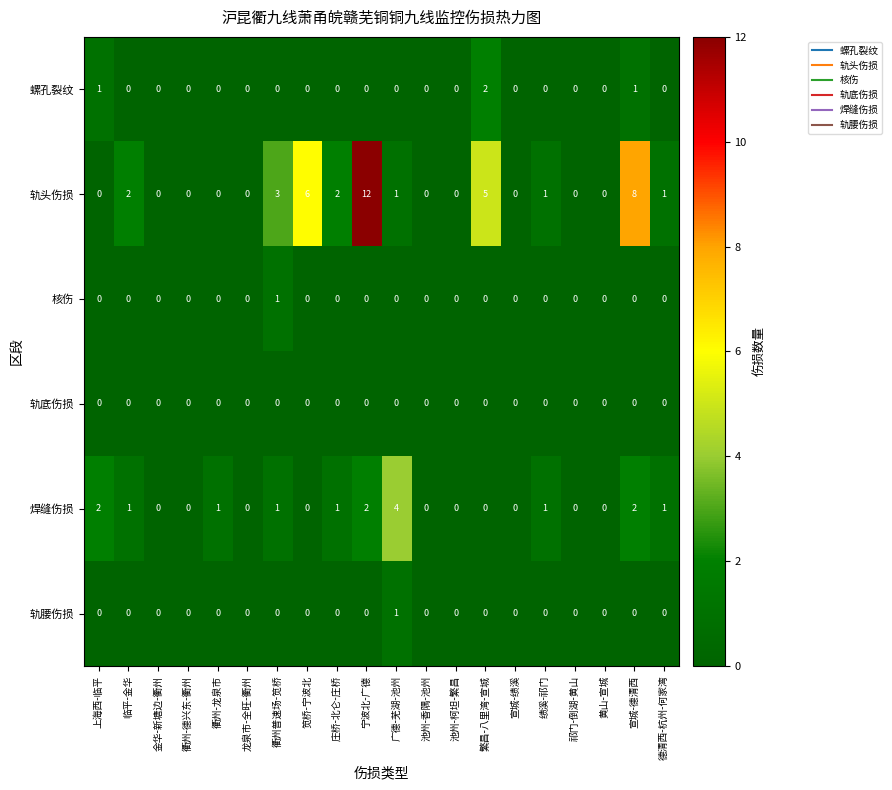

True or false: 轨腰伤损 has a value of 0 at 池州-柯坦-繁昌.

True